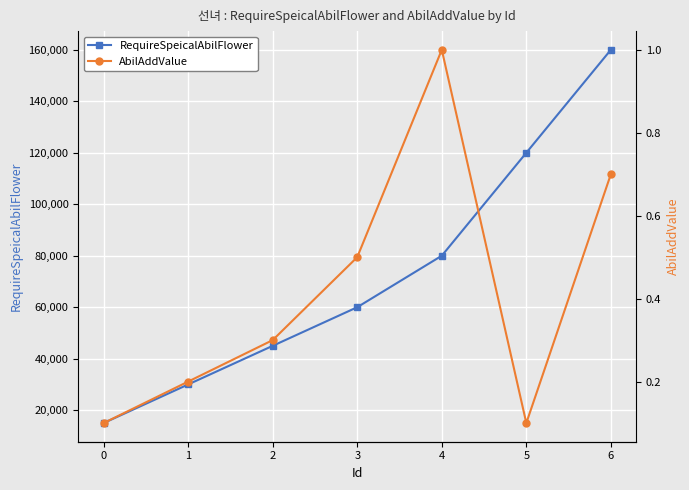

How many interior local peaks does the AbilAddValue series have?

1